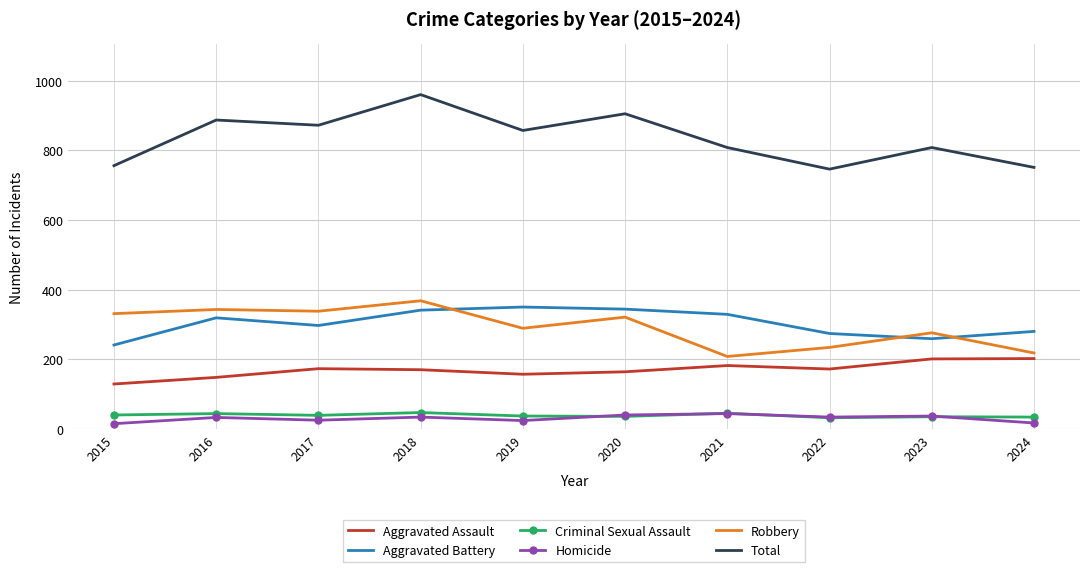

Which series has the largest range (max minus min)?

Total